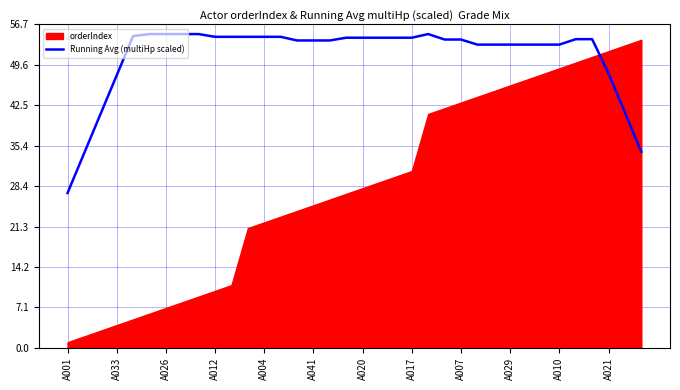

True or false: the data has more than 2 interior local peaks.

False